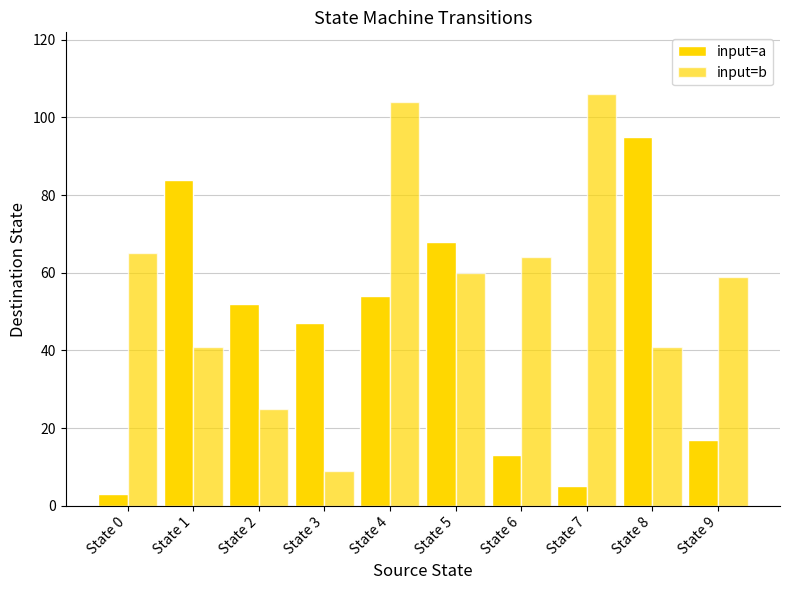

The input=a series shows 134 at State 1. True or false?

False